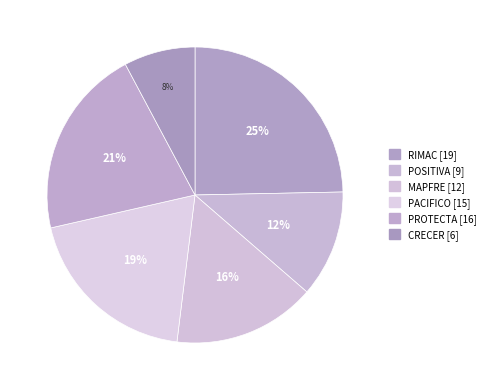

Does POSITIVA represent more than half of the total?

No